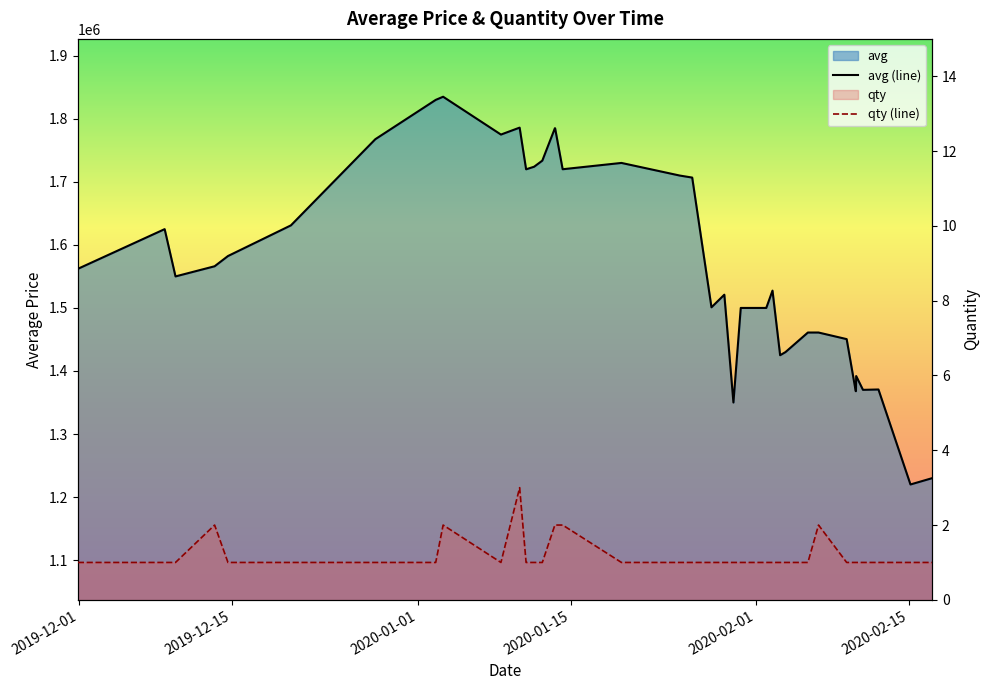

True or false: qty (line) and avg (line) cross at least once.

False